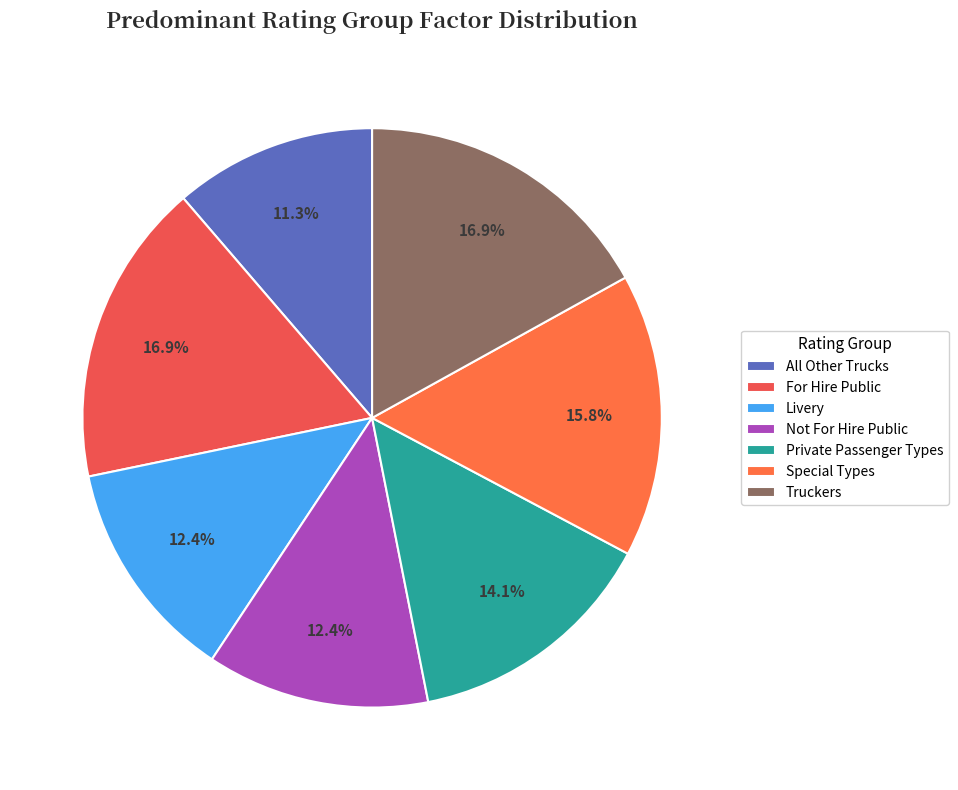

To the nearest percent, what is the average slice percentage?

14%